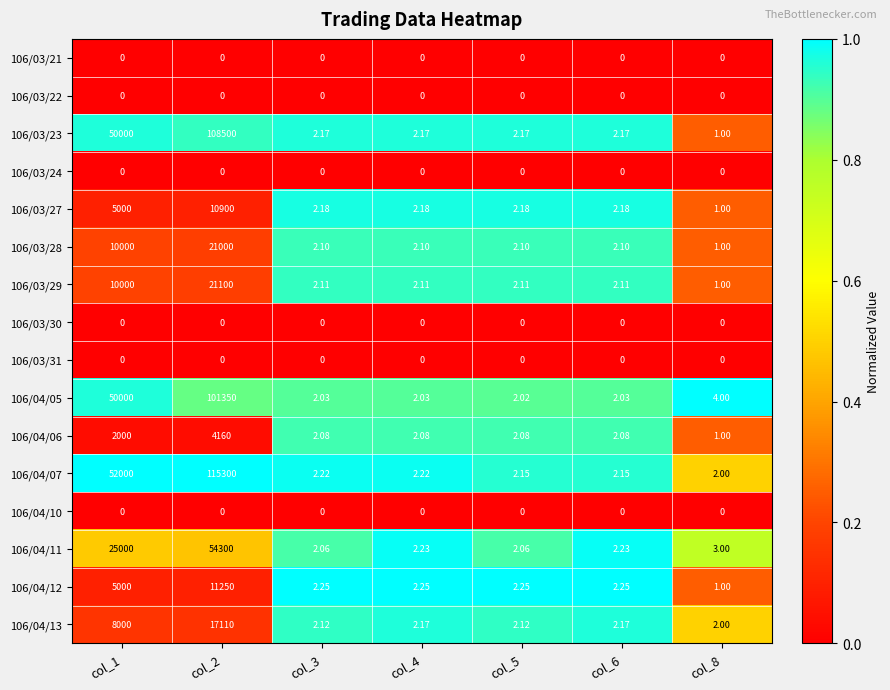

Is the value of 106/03/29 at col_6 greater than the value of 106/04/10 at col_3?

Yes